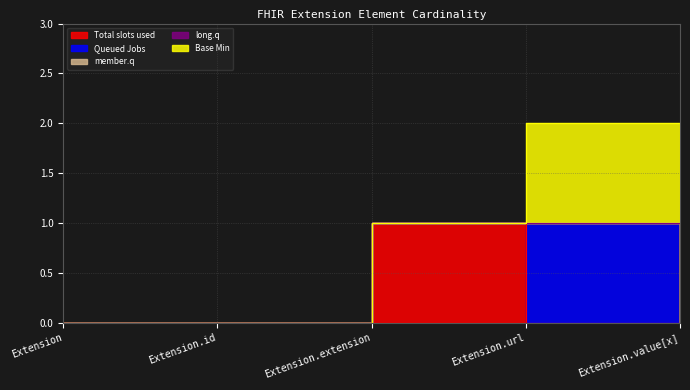

What is the label of the 4th point from the right?

Extension.id